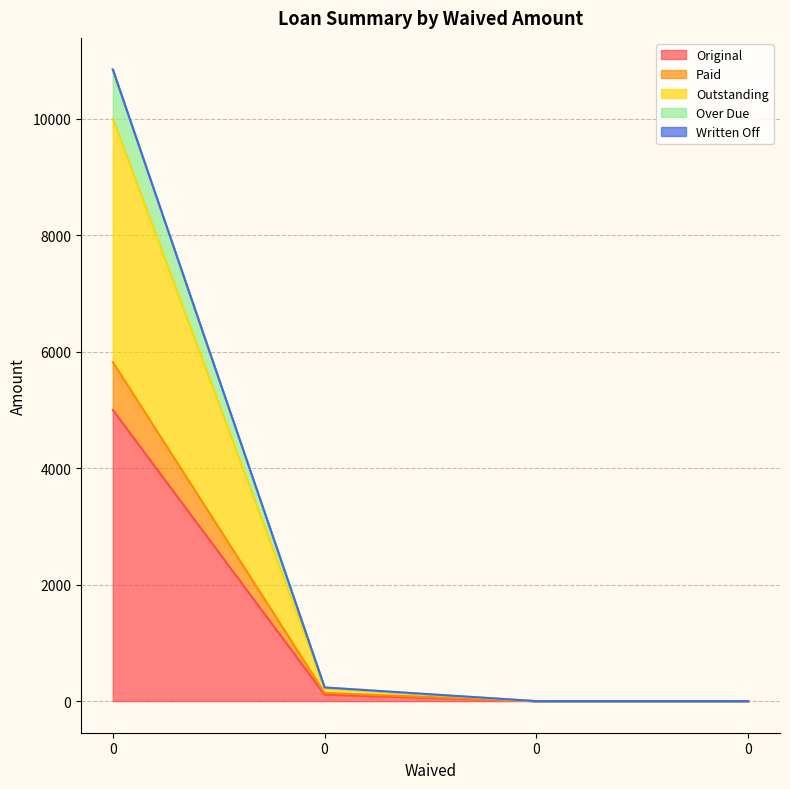

Does the chart have visible grid lines?

Yes